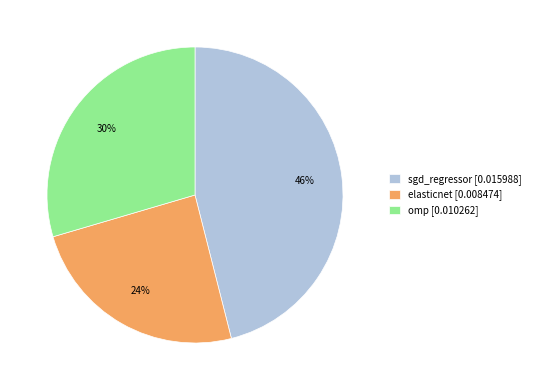

How many segments does this pie chart have?

3